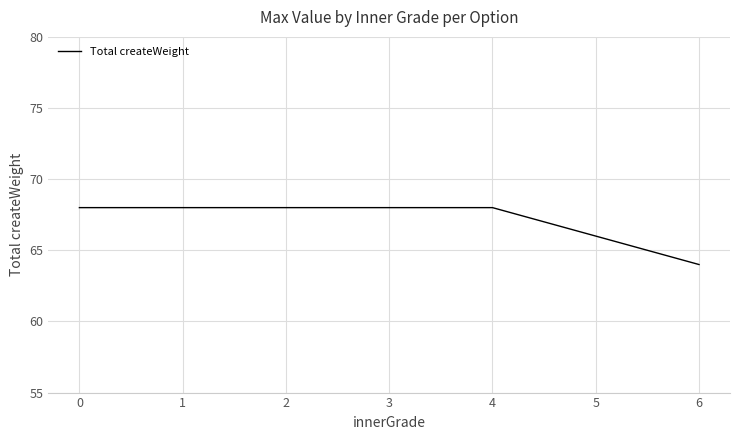

How many lines are shown in the chart?

1